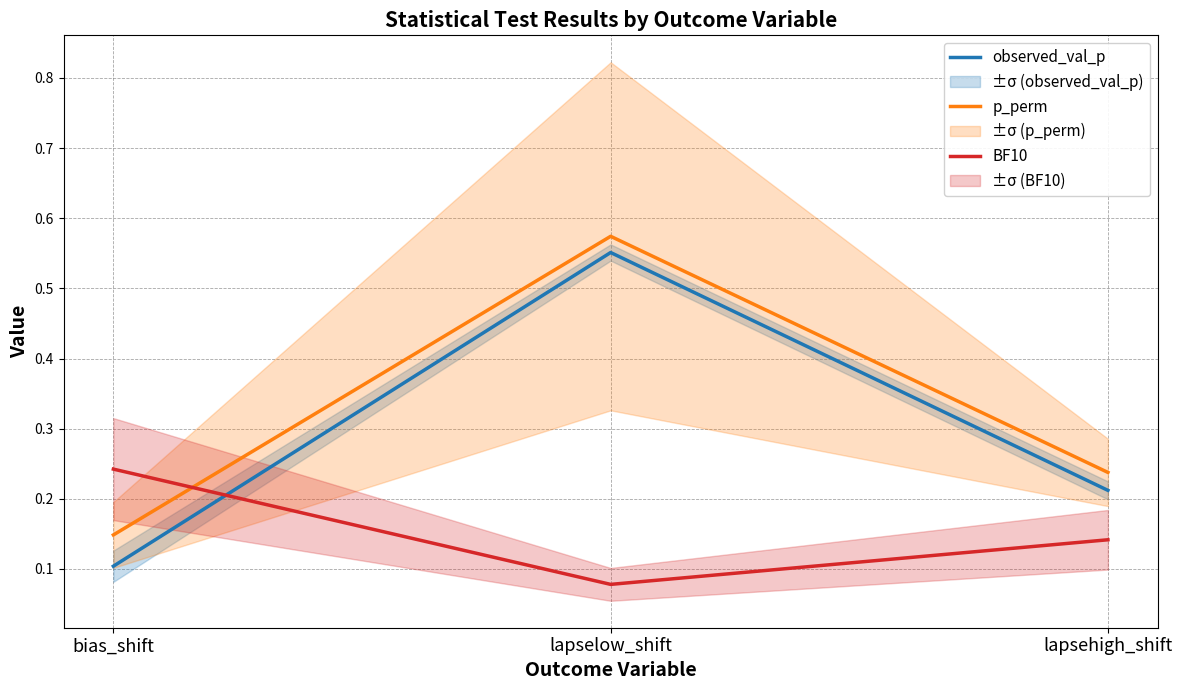

Which series has the largest total across all categories?

p_perm